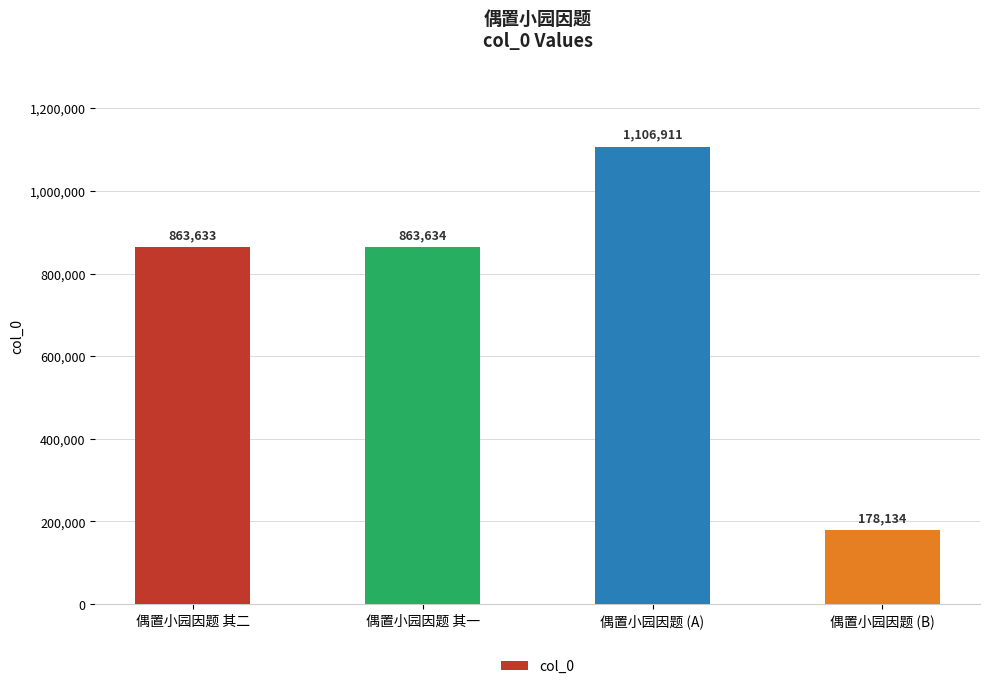

What is the label of the 2nd bar from the left?

偶置小园因题 其一